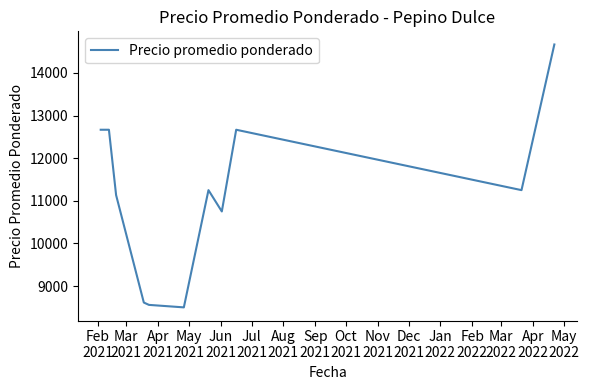

Does the chart have visible grid lines?

No